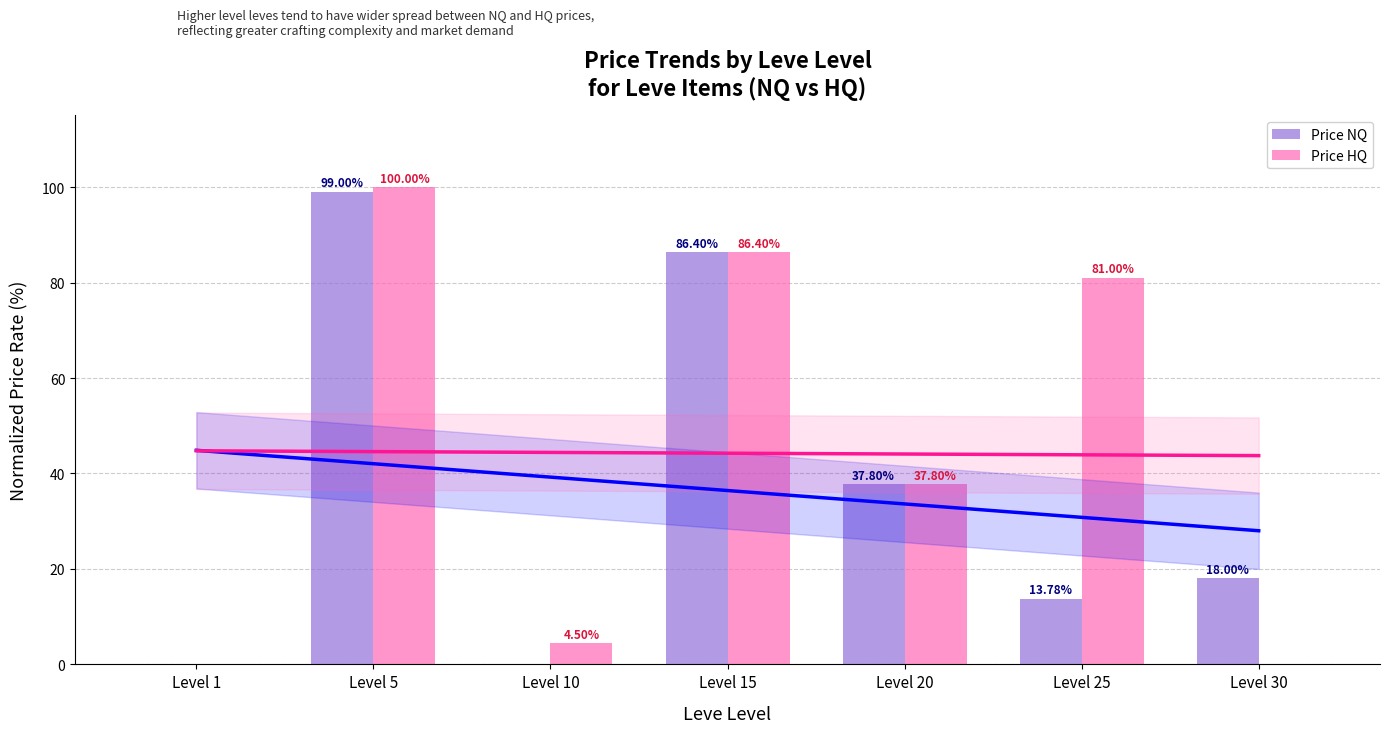

Are the bars grouped side by side (vs. stacked)?

Yes